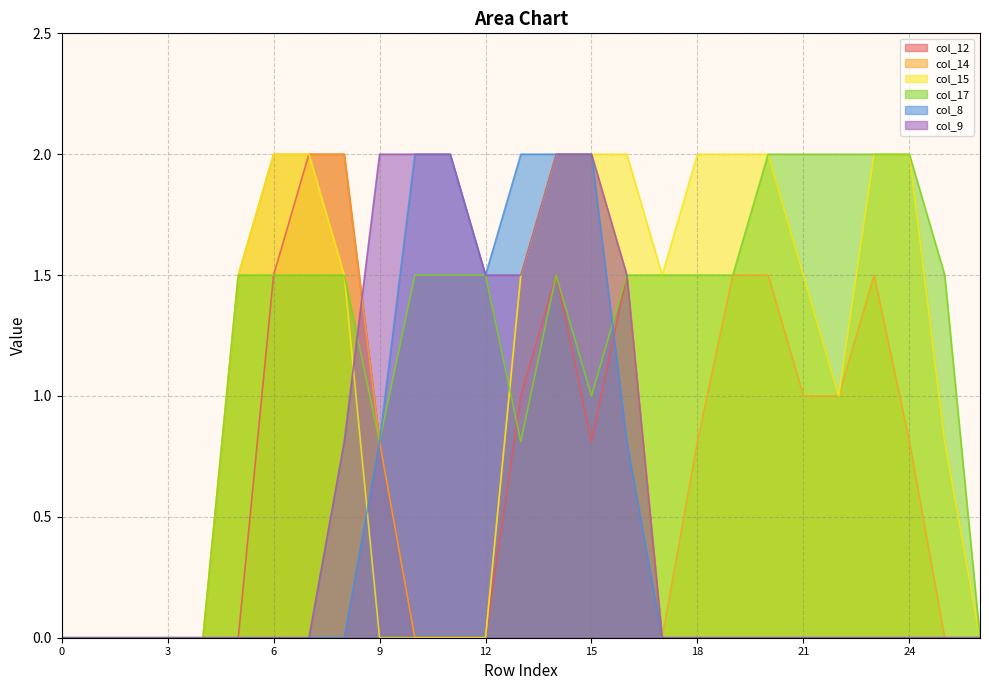

The value of col_14 at 3 is 0.0. True or false?

True